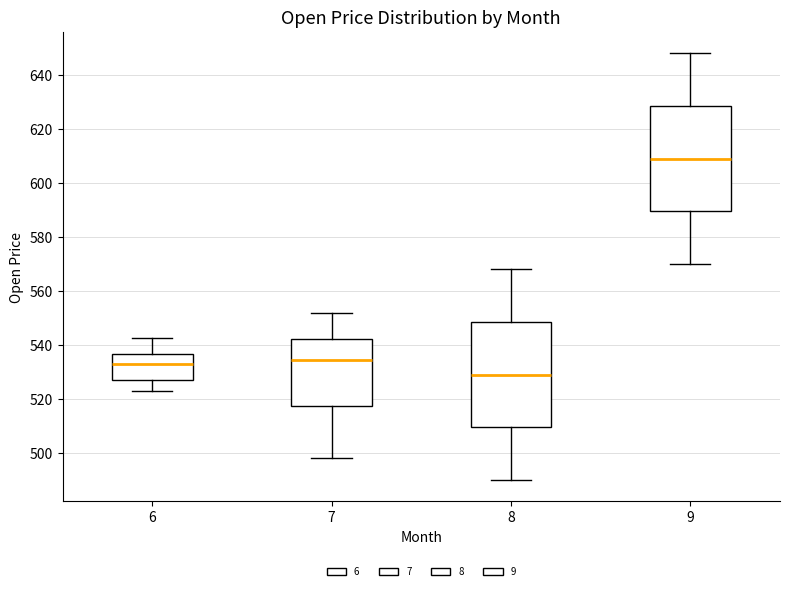

Where is the upper edge of the box at x = 8 on the y-axis? The values are not printed on the chart, so give them approximately, as read against the axis.

548